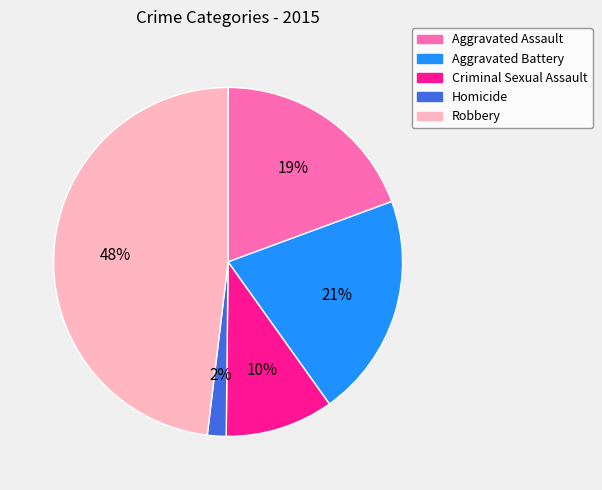

True or false: Criminal Sexual Assault accounts for 1% of the total.

False